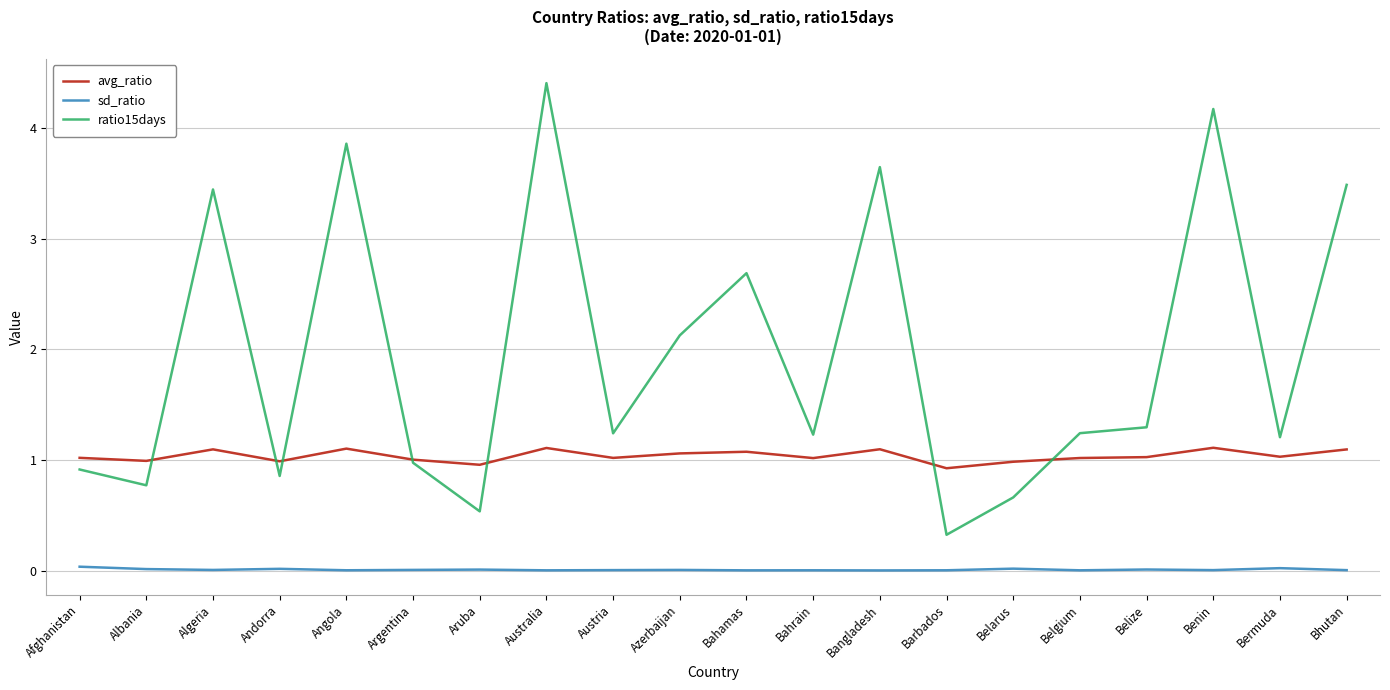

Which series has the largest range (max minus min)?

ratio15days